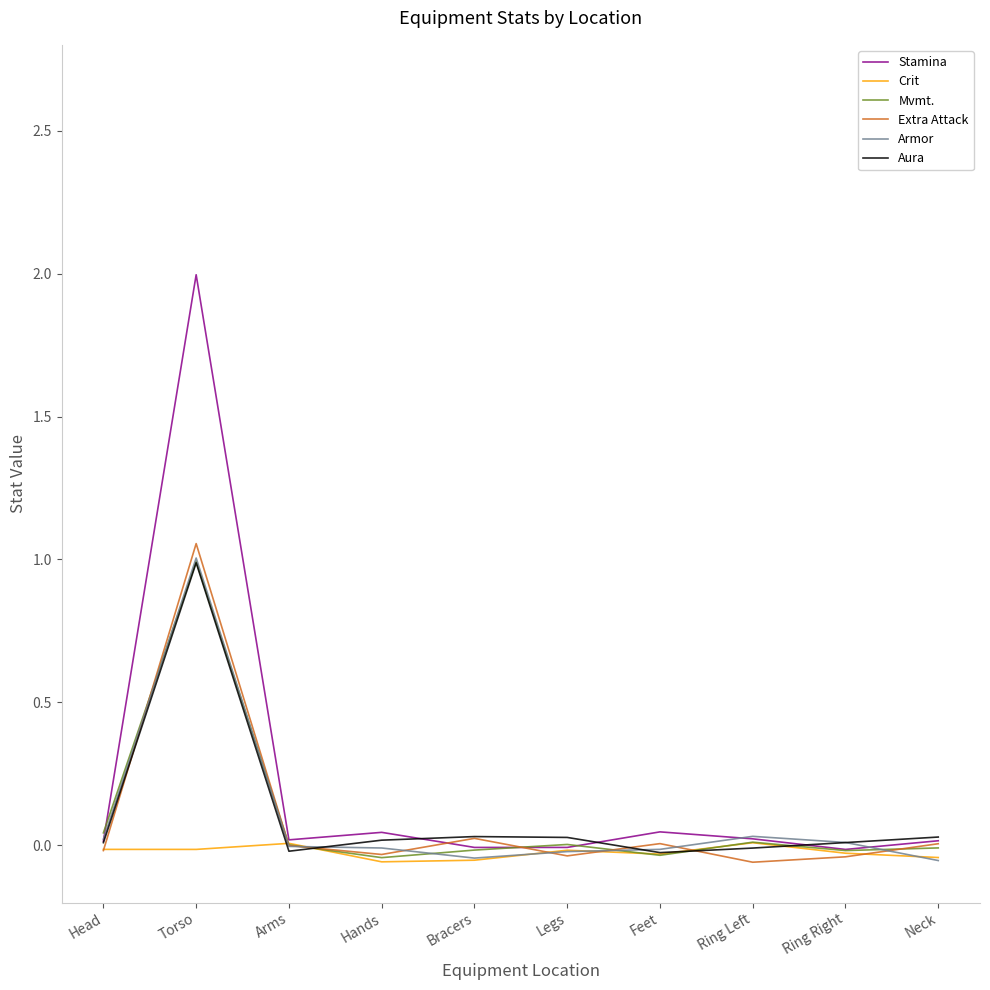

Which series has the widest spread of values?

Stamina